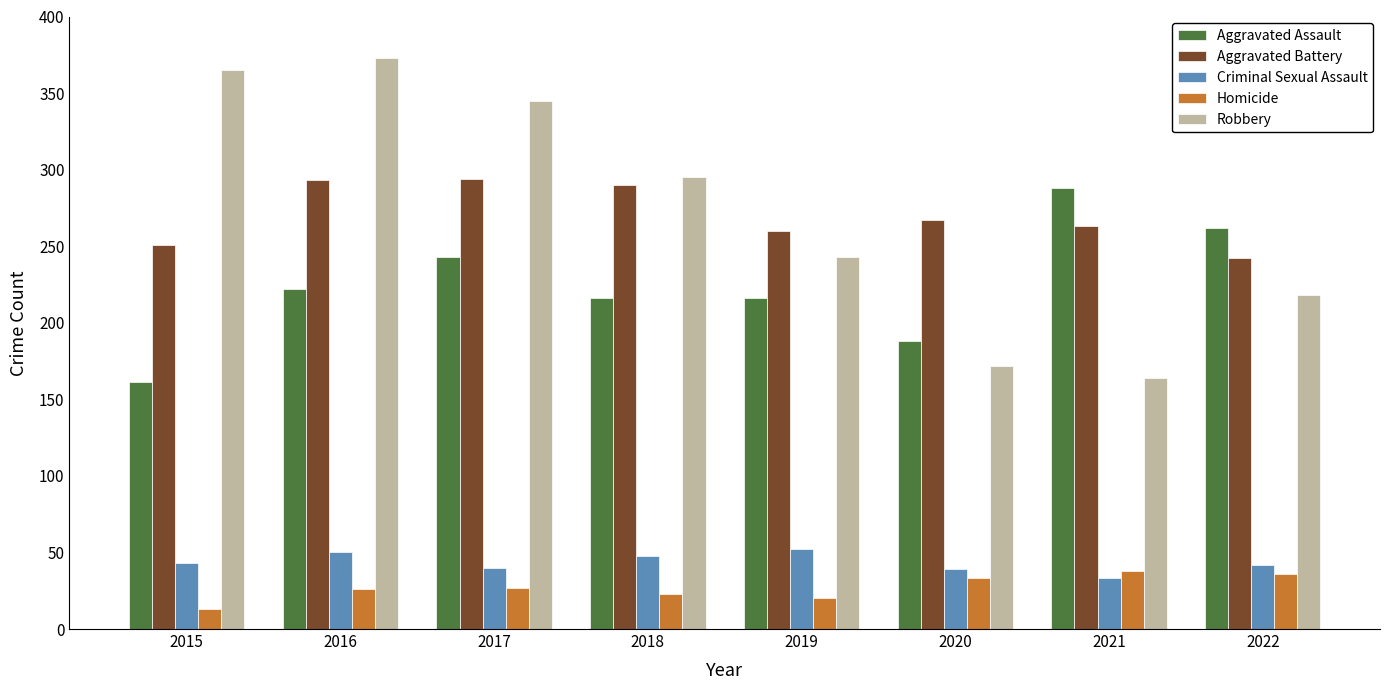

What is the sum of all Homicide values?

216